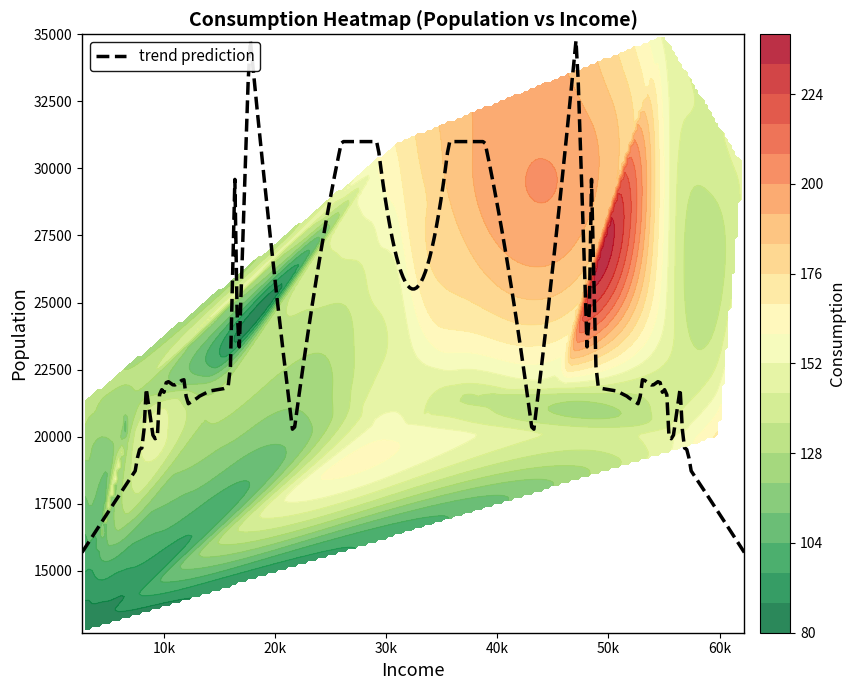

The 2003 series shows 35036.2 at population. True or false?

False